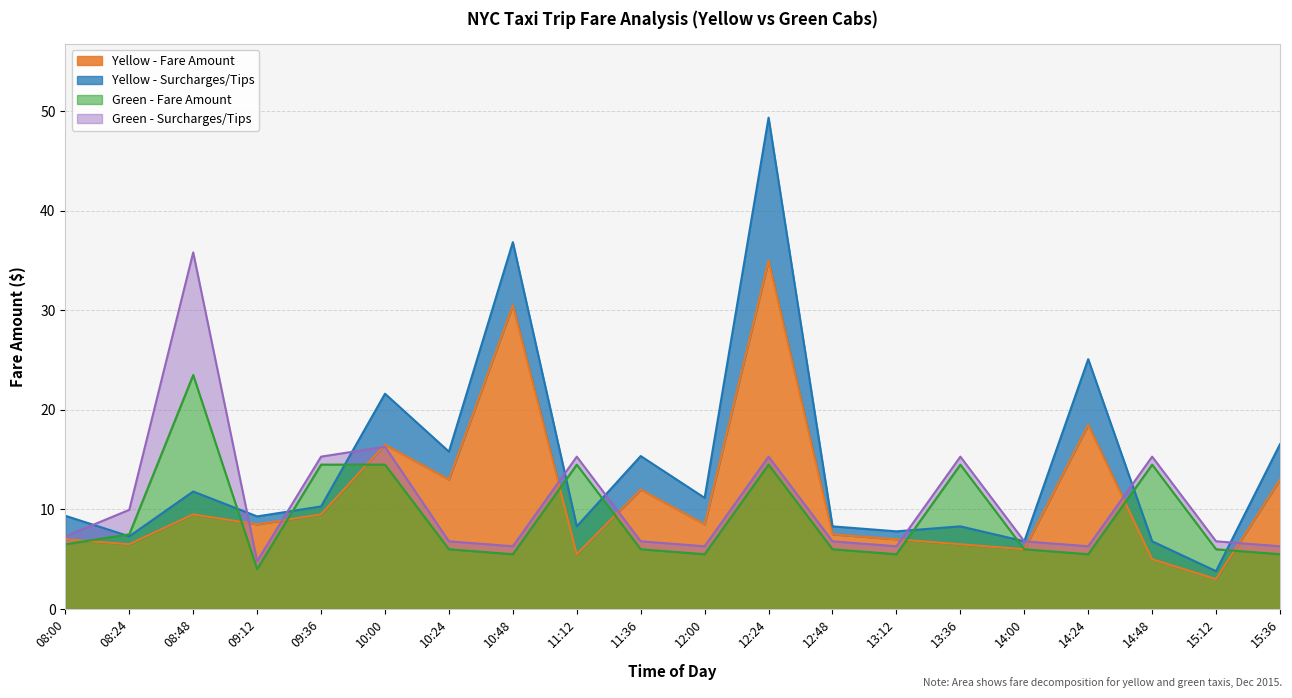

Reading right to left, transcribe all the data shown in this chart.

yellow_fare: 15:36=13.0	15:12=3.0	14:48=5.0	14:24=18.5	14:00=6.0	13:36=6.5	13:12=7.0	12:48=7.5	12:24=35.0	12:00=8.5	11:36=12.0	11:12=5.5	10:48=30.5	10:24=13.0	10:00=16.5	09:36=9.5	09:12=8.5	08:48=9.5	08:24=6.5	08:00=7.0
yellow_total: 15:36=16.6	15:12=3.8	14:48=6.8	14:24=25.1	14:00=6.8	13:36=8.3	13:12=7.8	12:48=8.3	12:24=49.3	12:00=11.2	11:36=15.4	11:12=8.3	10:48=36.8	10:24=15.8	10:00=21.6	09:36=10.3	09:12=9.3	08:48=11.8	08:24=7.3	08:00=9.4
green_fare: 15:36=5.5	15:12=6.0	14:48=14.5	14:24=5.5	14:00=6.0	13:36=14.5	13:12=5.5	12:48=6.0	12:24=14.5	12:00=5.5	11:36=6.0	11:12=14.5	10:48=5.5	10:24=6.0	10:00=14.5	09:36=14.5	09:12=4.0	08:48=23.5	08:24=7.5	08:00=6.5
green_total: 15:36=6.3	15:12=6.8	14:48=15.3	14:24=6.3	14:00=6.8	13:36=15.3	13:12=6.3	12:48=6.8	12:24=15.3	12:00=6.3	11:36=6.8	11:12=15.3	10:48=6.3	10:24=6.8	10:00=16.3	09:36=15.3	09:12=4.8	08:48=35.8	08:24=10.0	08:00=7.3